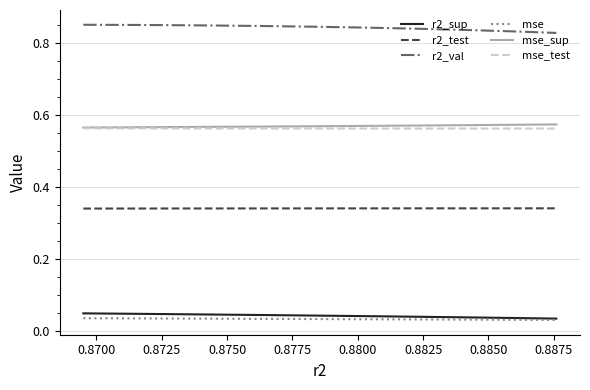

Which series has the largest total across all categories?

r2_val